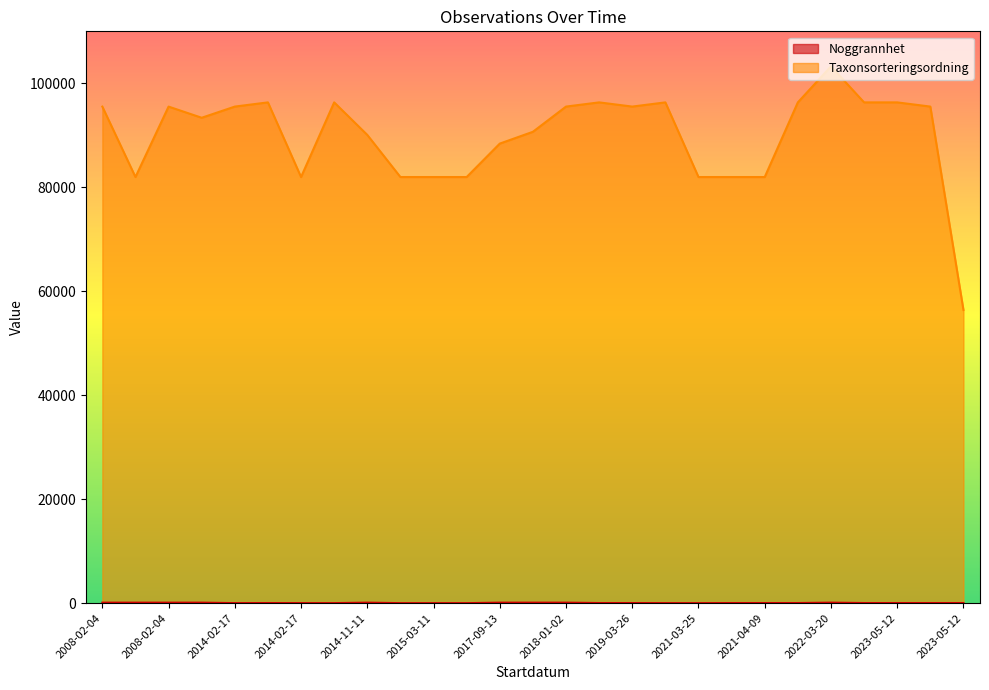

Reading left to right, what are all the values shown in this chart?

Noggrannhet: 100	100	100	100	10	25	10	10	100	5	5	5	100	100	100	25	25	10	5	25	25	25	100	25	25	25	25
Taxonsorteringsordning: 95520	81971	95522	93375	95525	96334	81972	96334	90074	81972	81972	81972	88404	90674	95526	96334	95526	96334	81972	81972	81972	96334	103265	96334	96334	95525	56401